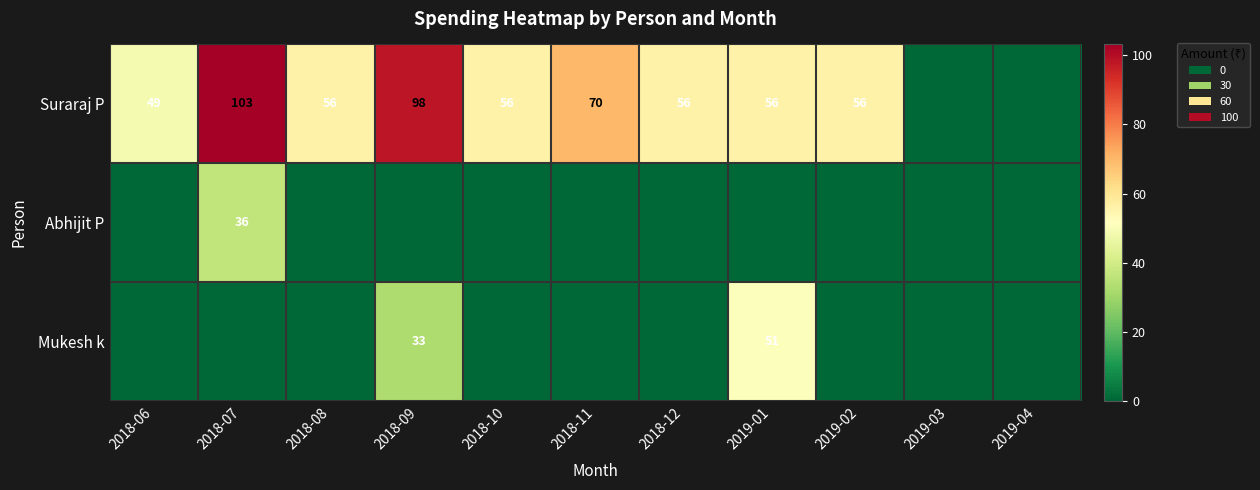

At how many categories does at least one series exceed 8?

9